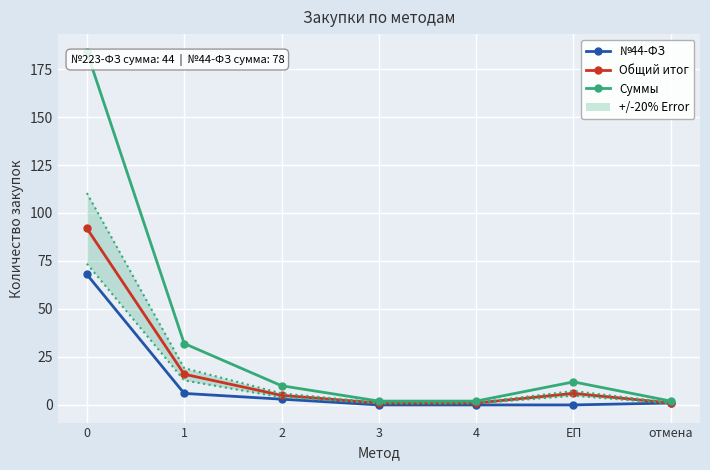

True or false: Общий итог and Суммы intersect in this chart.

False